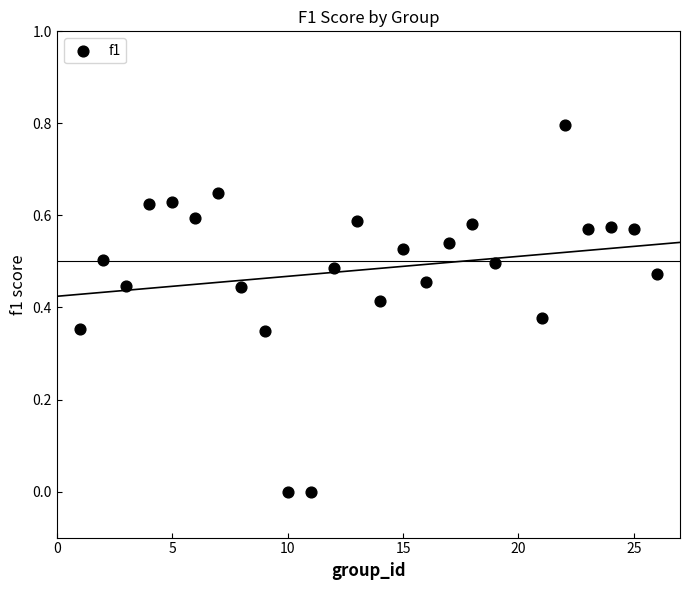

What is the range of X values (max minus min)?

25.0